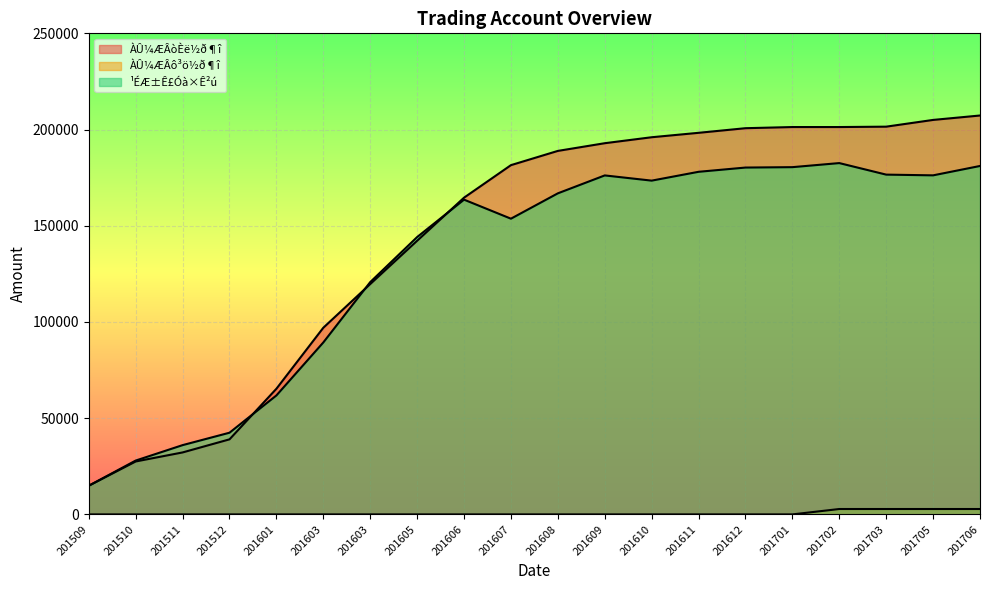

What is the difference between the maximum and minimum values in the ¹ÉÆ±Ê£Óà×Ê²ú series?

167670.3